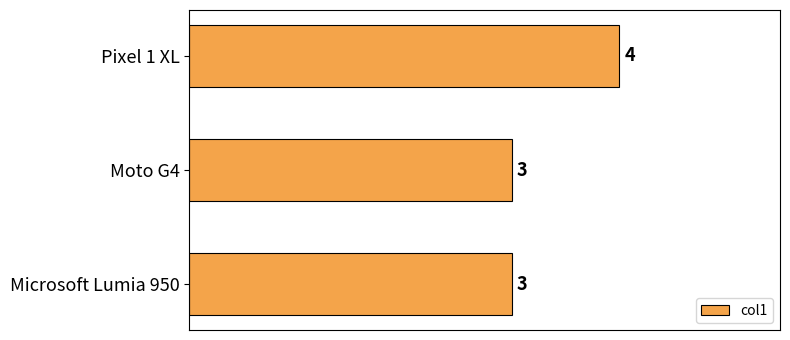

What is the label of the 3rd bar from the bottom?

Pixel 1 XL